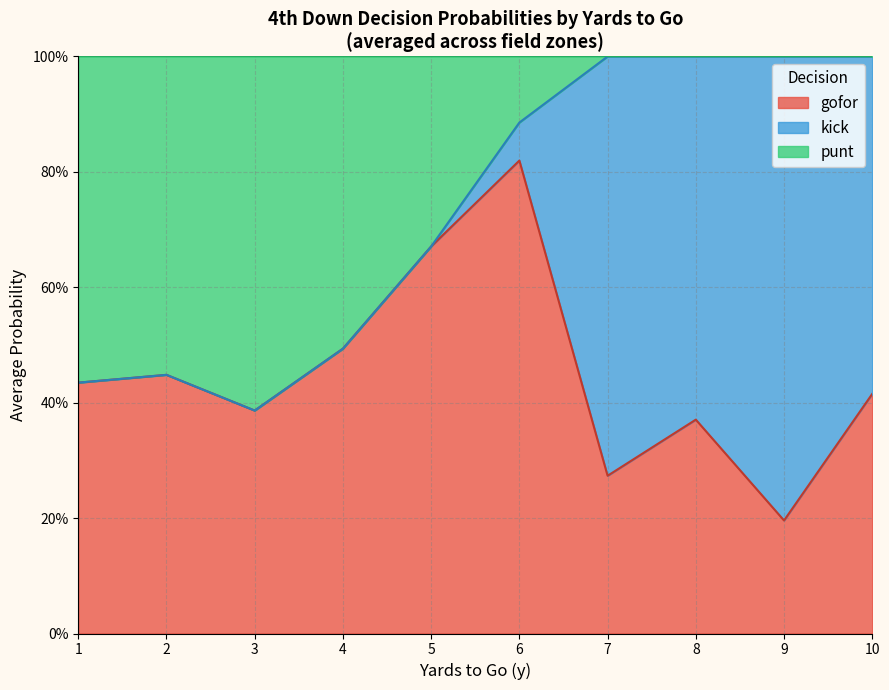

What are all the series names shown in the legend?

gofor, kick, punt